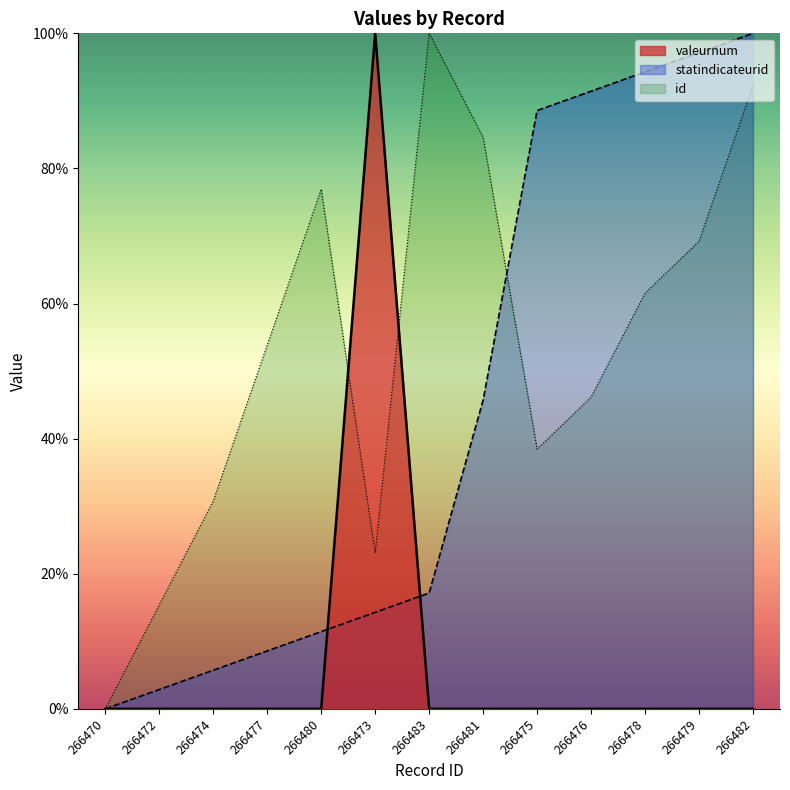

Where is the first local maximum for id?

266480